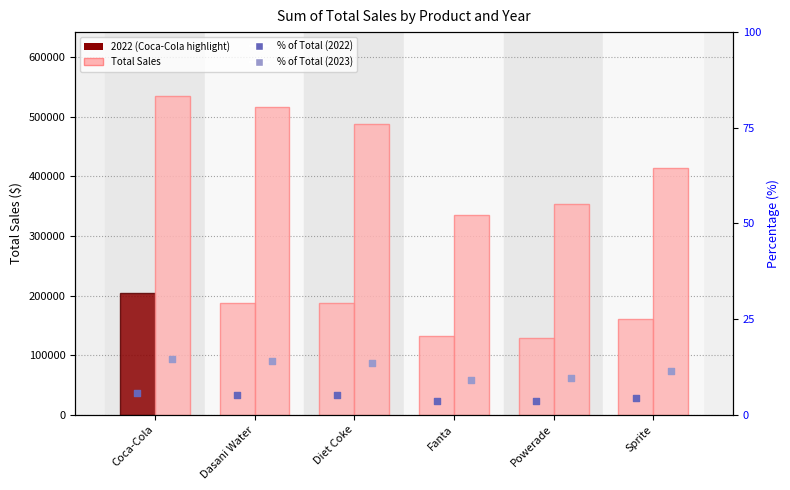

Which series contains the lowest Y value?

pct rank 2022